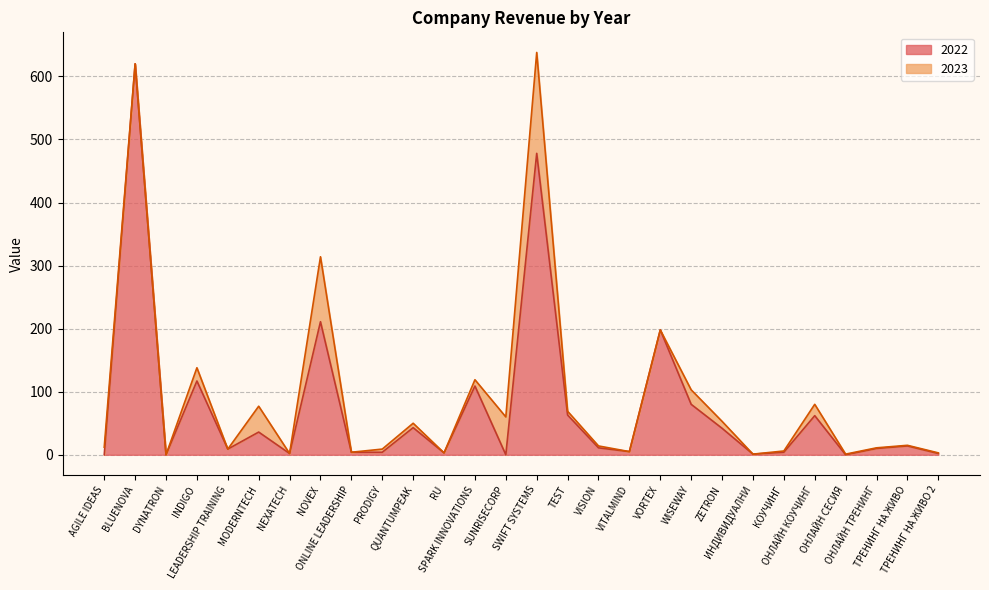

Rank the categories by value from highest to lowest.

BLUENOVA, SWIFT SYSTEMS, NOVEX, VORTEX, INDIGO, SPARK INNOVATIONS, WISEWAY, TEST, ОНЛАЙН КОУЧИНГ, QUANTUMPEAK, ZETRON, MODERNTECH, ТРЕНИНГ НА ЖИВО, VISION, ОНЛАЙН ТРЕНИНГ, LEADERSHIP TRAINING, VITALMIND, ONLINE LEADERSHIP, PRODIGY, КОУЧИНГ, RU, NEXATECH, ТРЕНИНГ НА ЖИВО 2, ИНДИВИДУАЛНИ, AGILE IDEAS, DYNATRON, SUNRISECORP, ОНЛАЙН СЕСИЯ